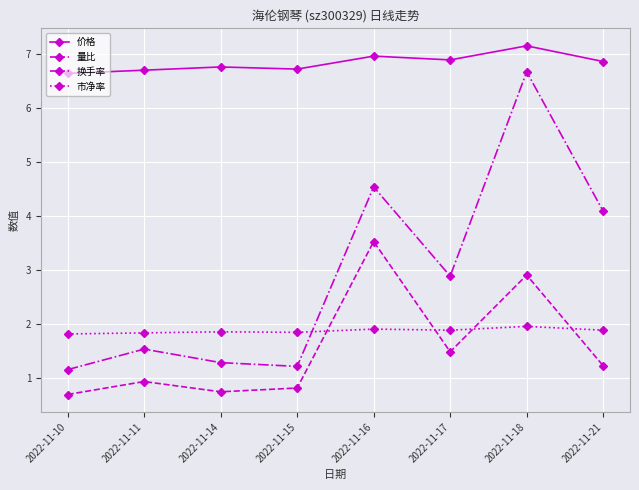

In 换手率, how many points are higher than both neighbors (excluding endpoints)?

3